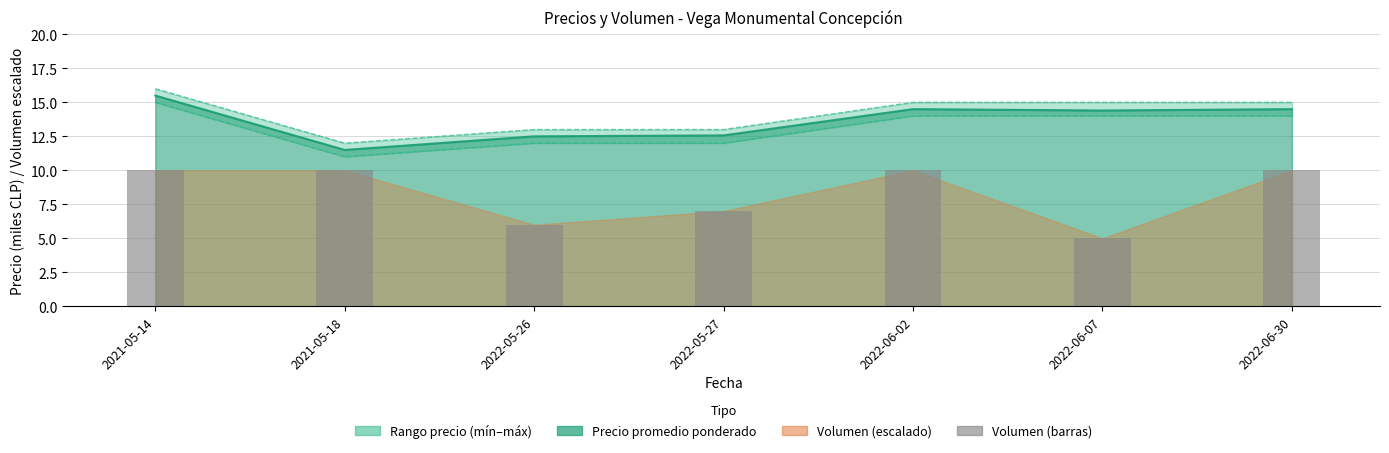

At which label is the value closest to 7?

2022-05-27